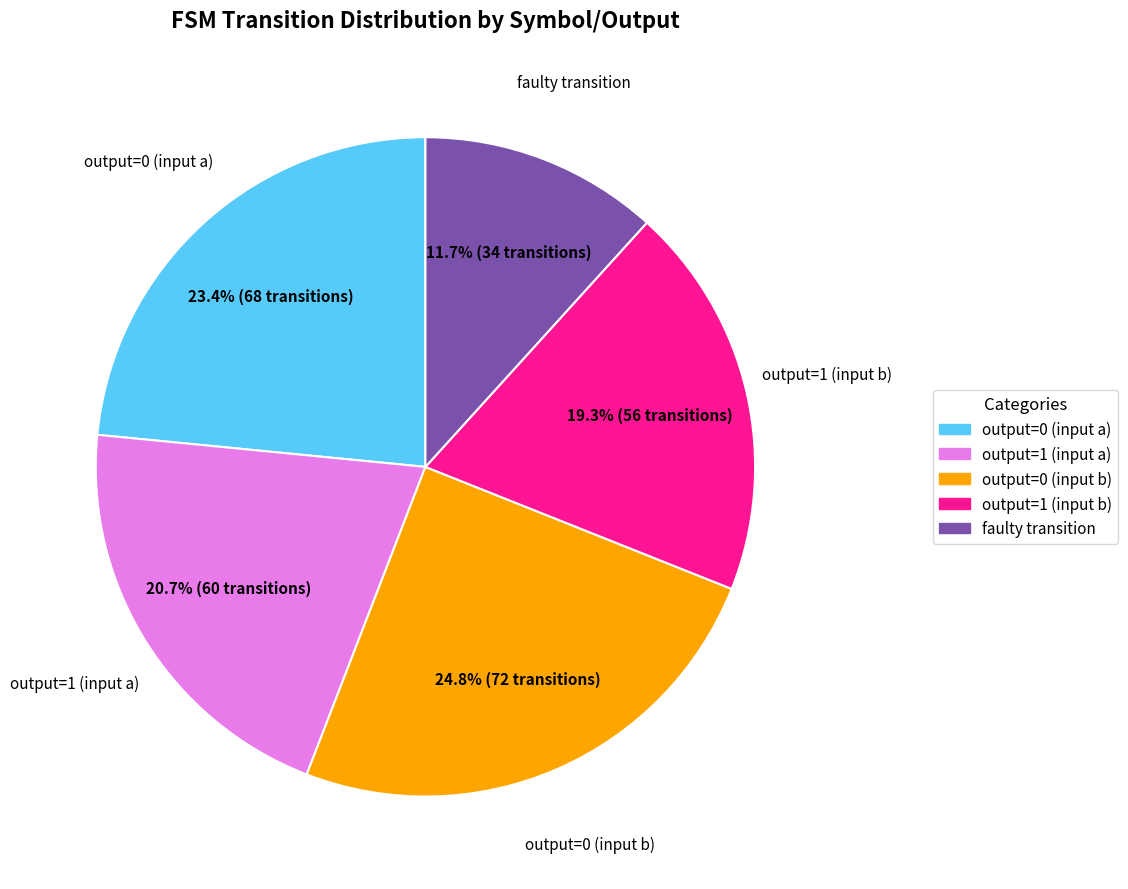

What is the total percentage of output=1 (input b) and faulty transition?

31.0%